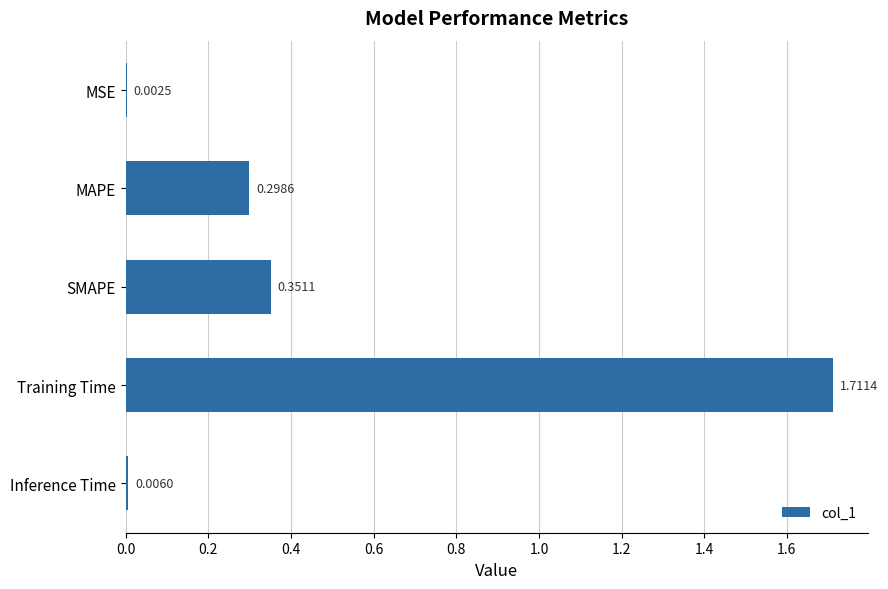

Which has a higher value, Training Time or MAPE?

Training Time